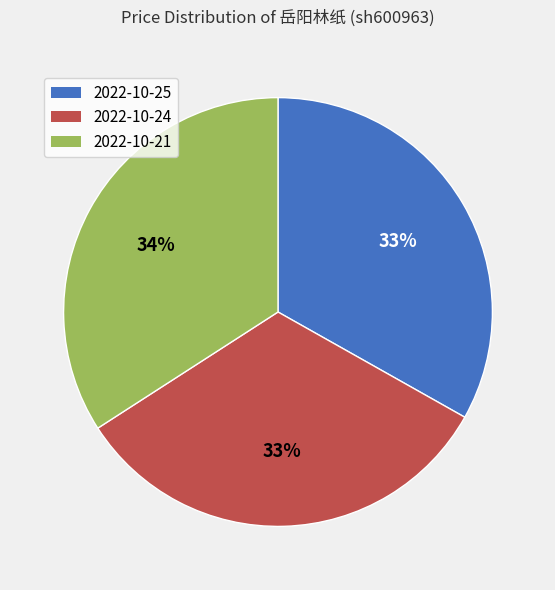

Do 2022-10-24 and 2022-10-21 together represent more than half of the pie?

Yes